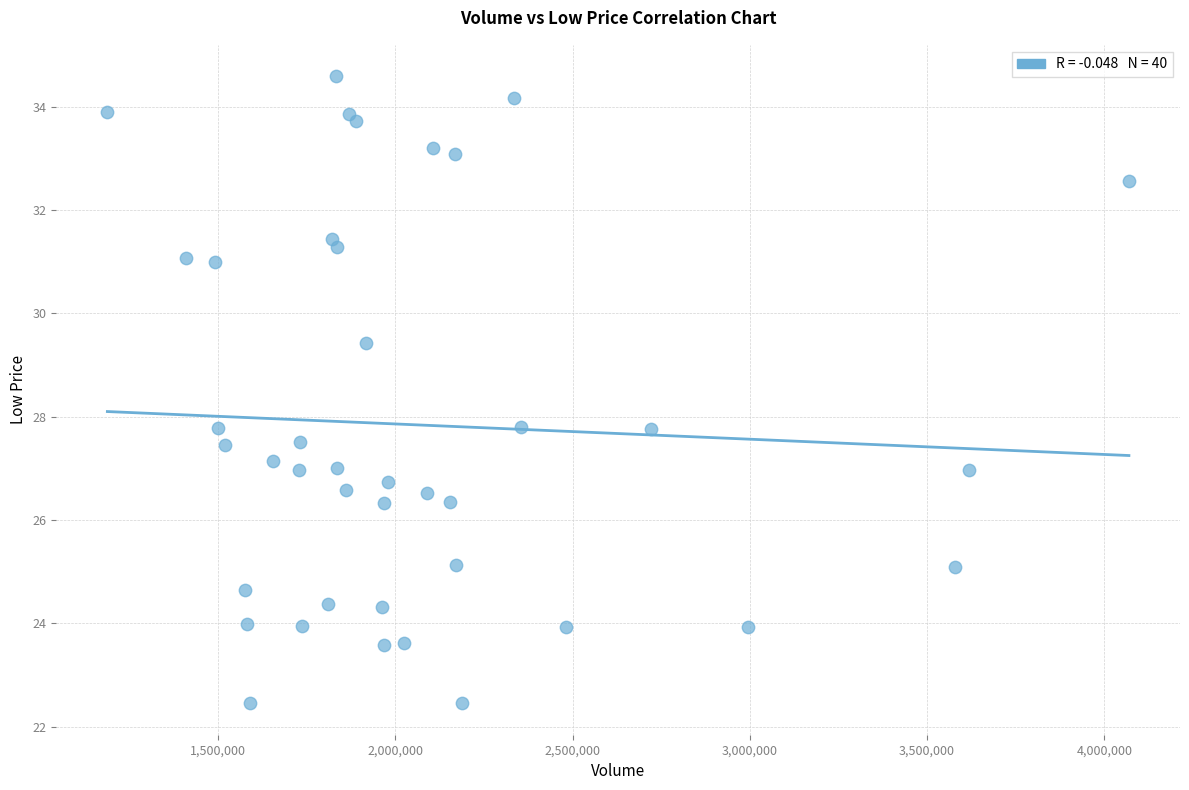

What is the range of Y values (max minus min)?

12.1